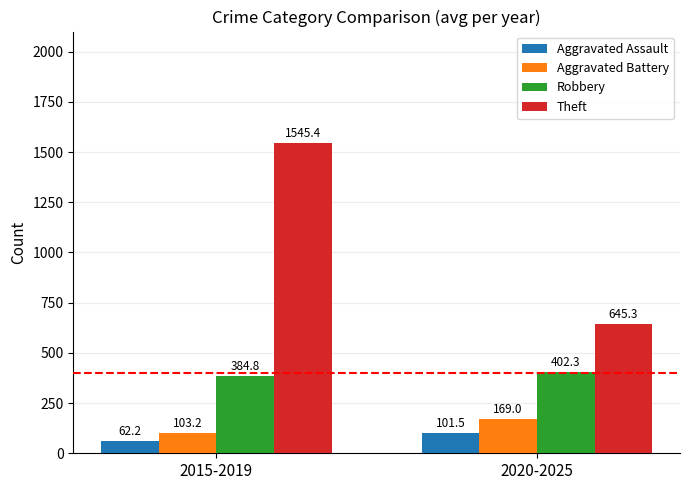

What is the label of the 1st bar from the right?

2020-2025